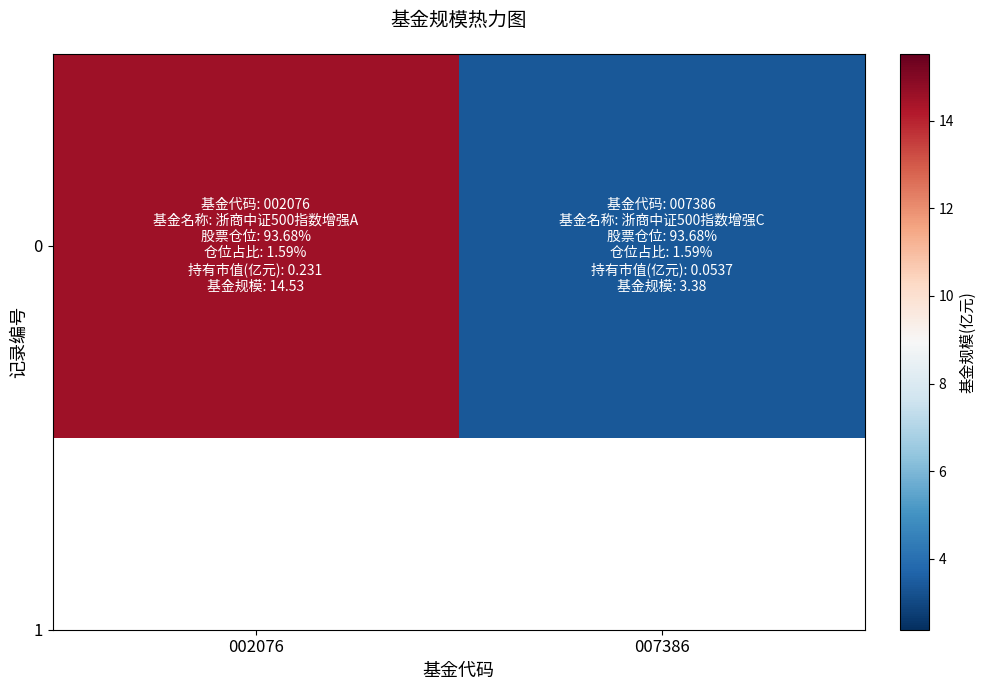

How many data points are above 14?

1